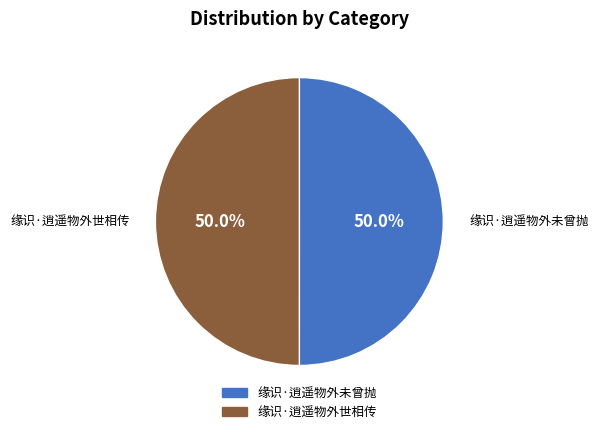

What is the ratio of the value at 缘识·逍遥物外世相传 to the value at 缘识·逍遥物外未曾抛?

1.0